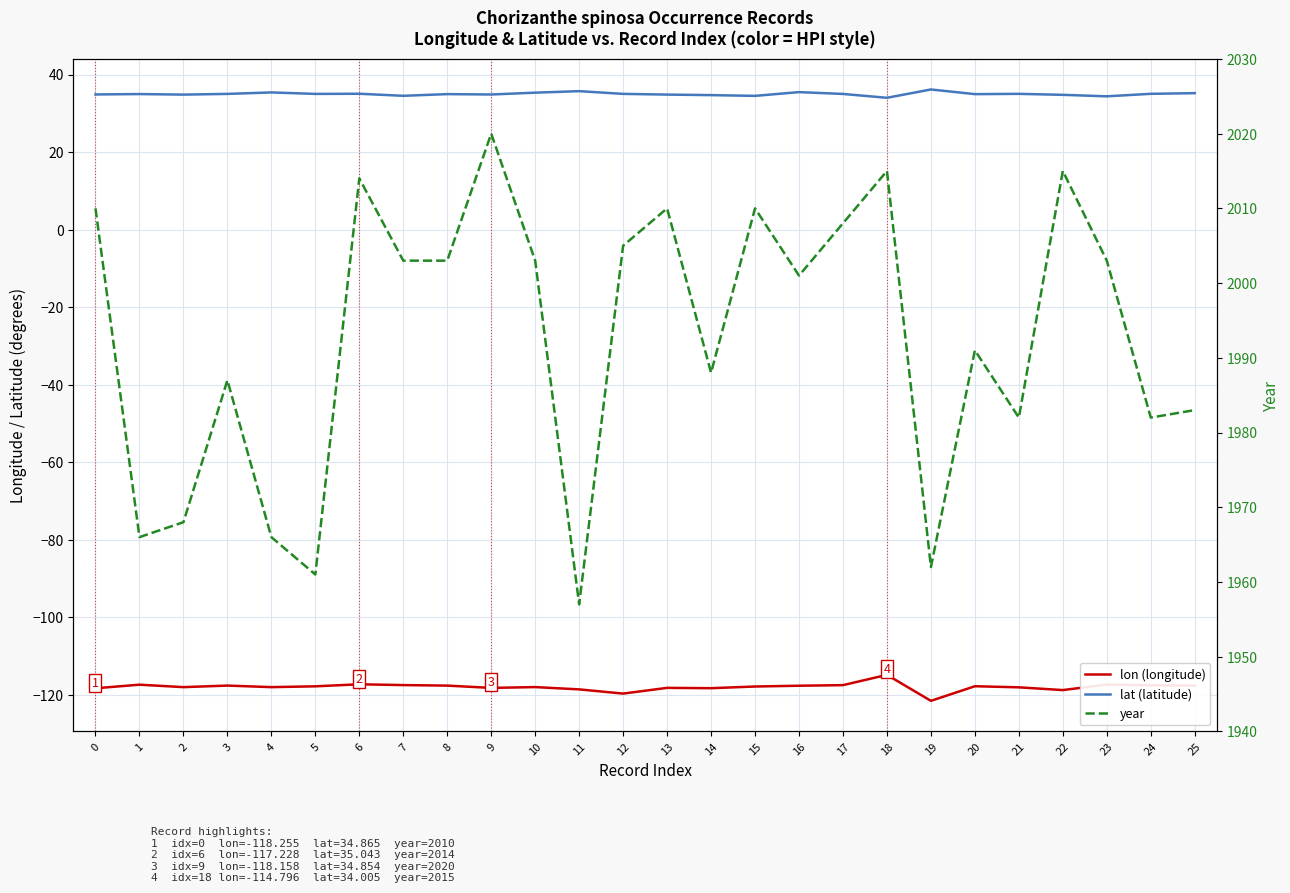

At which label does lat (latitude) reach its minimum?

18